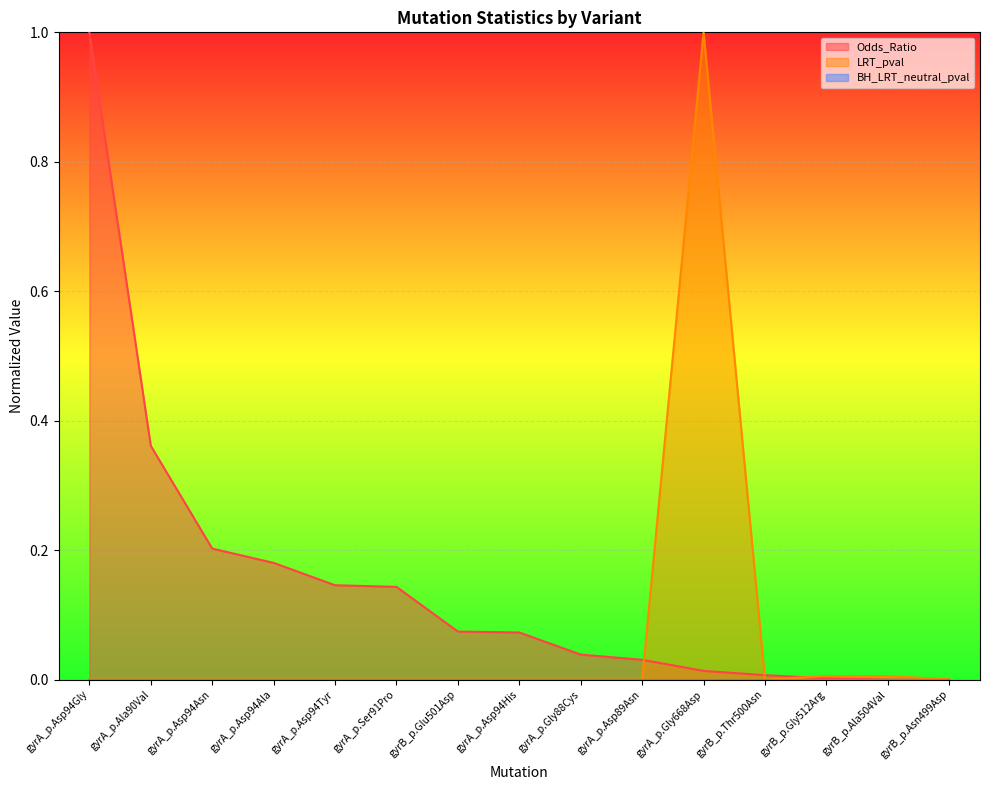

True or false: Odds_Ratio has a value of 0.5 at gyrA_p.Ala90Val.

False